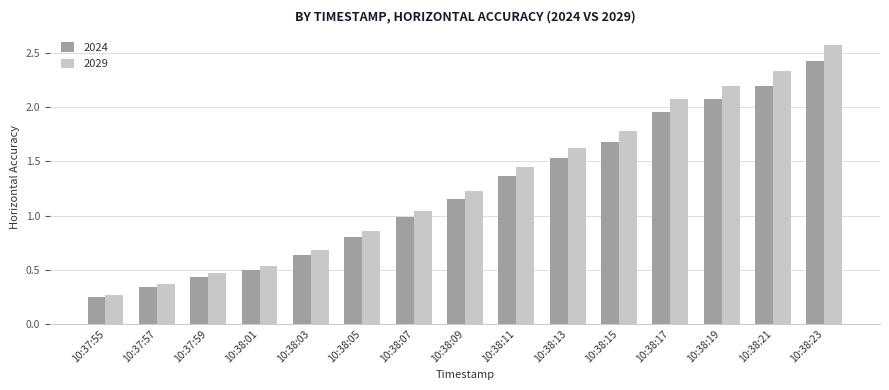

What value does the 2029 series have at 10:38:15?

1.8